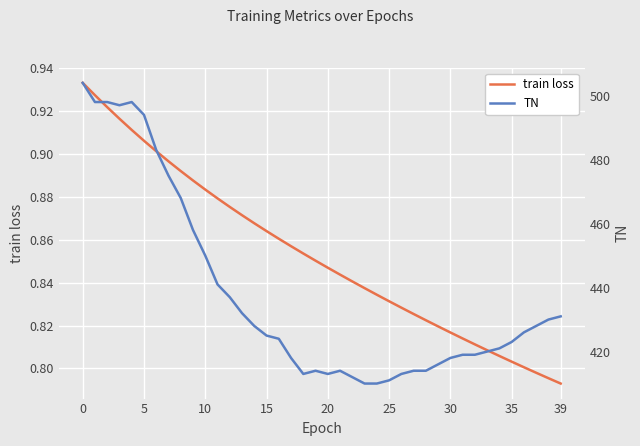

How many lines are shown in the chart?

2